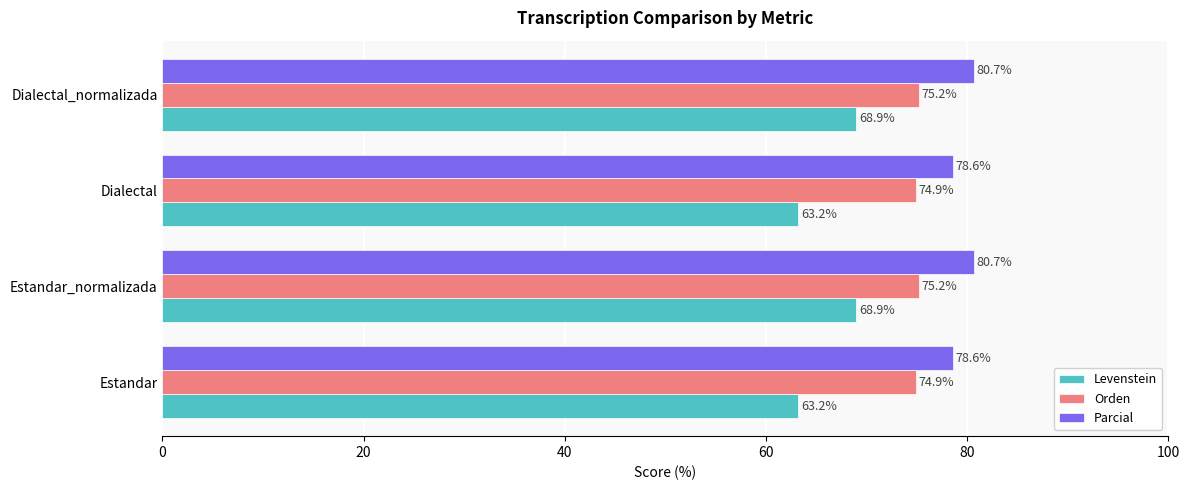

True or false: Orden has a value of 114.5 at Dialectal.

False